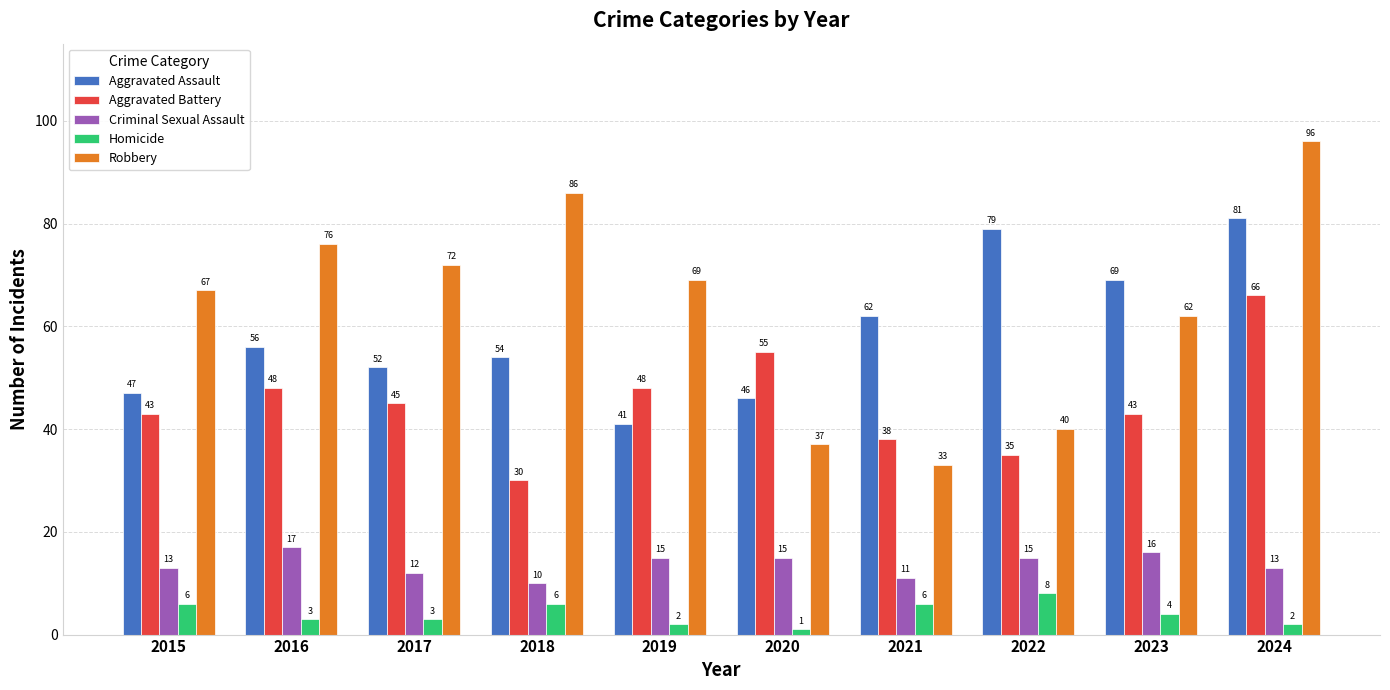

What is the value of the Aggravated Battery bar at the 4th from the left?

30